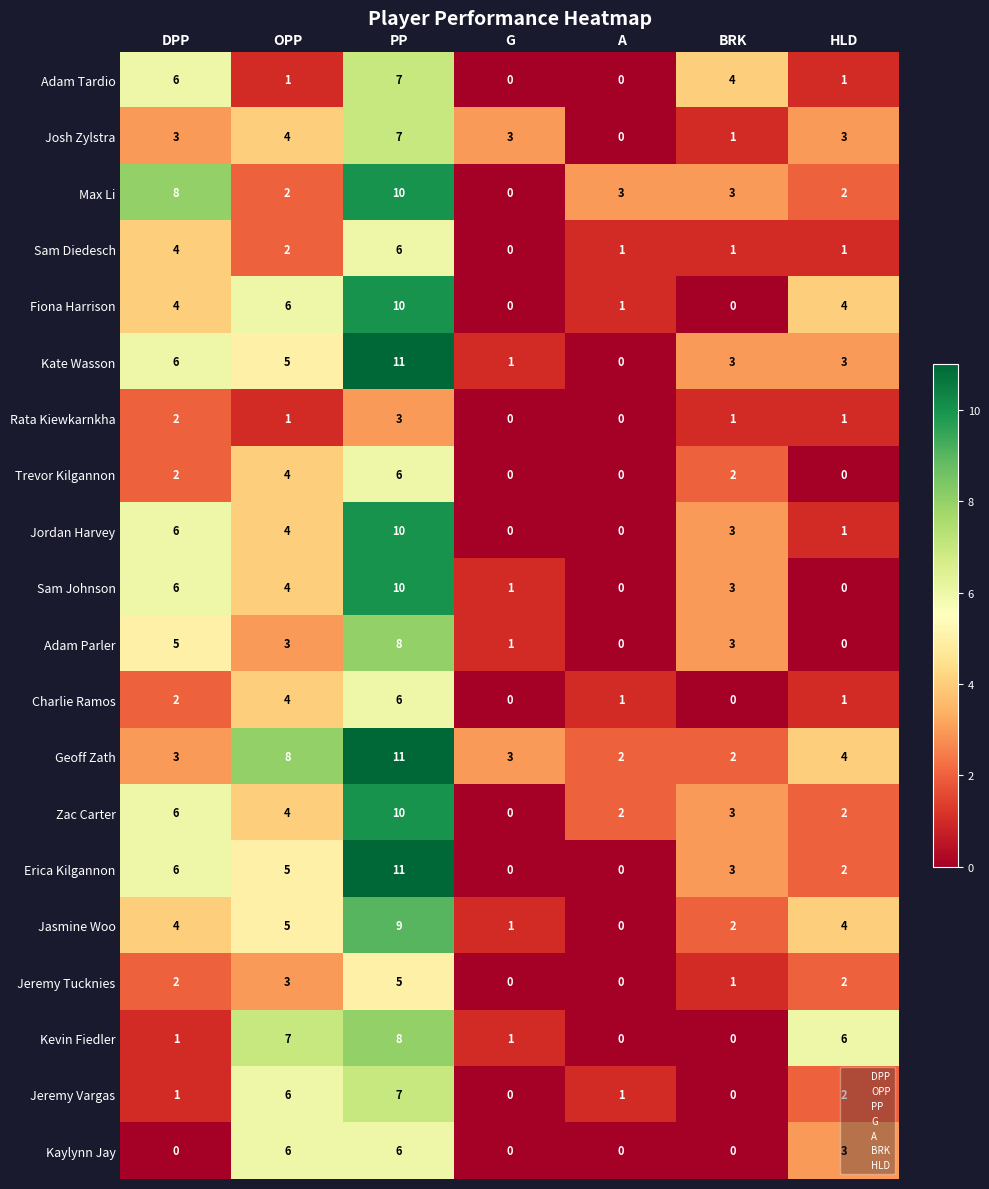

What value does the Max Li series have at BRK?

3